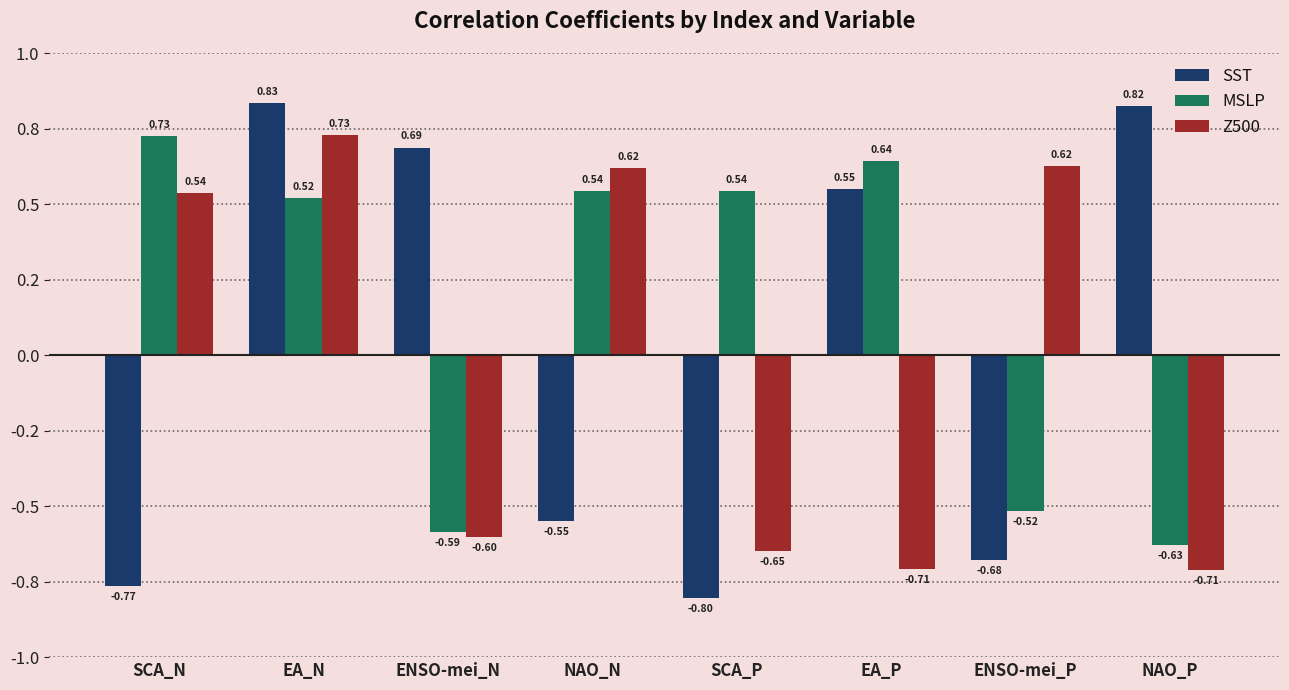

What is the lowest value of the SST series?

-0.8